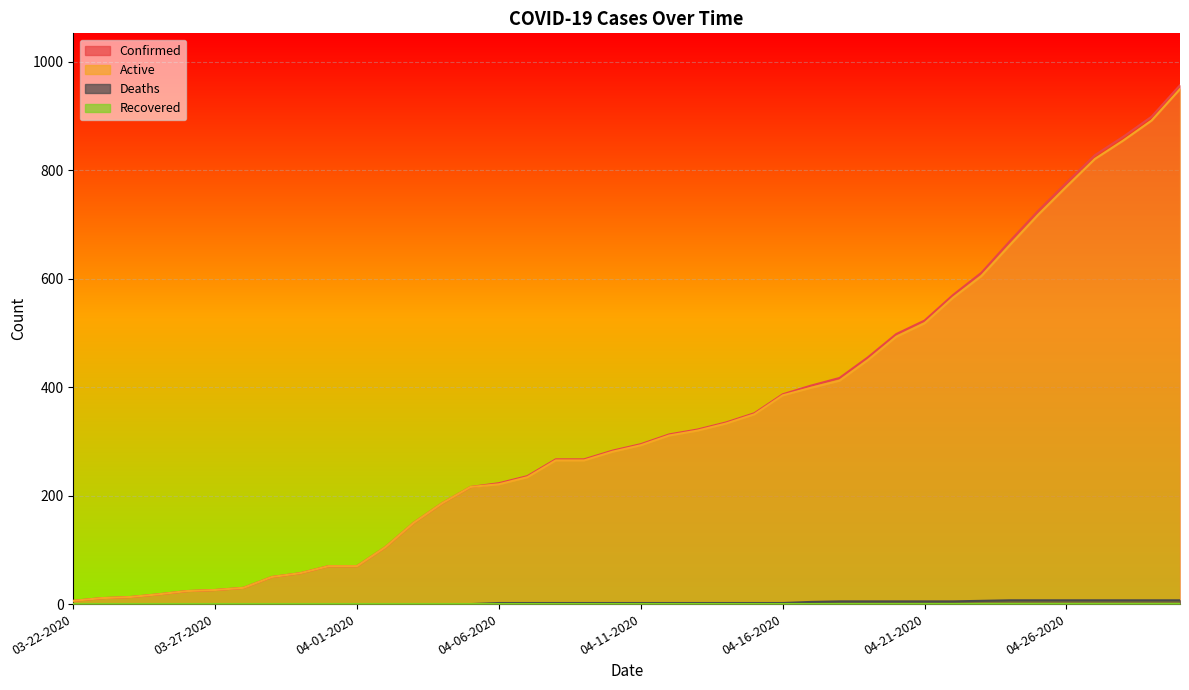

Between 04-06-2020 and 04-23-2020, which series saw the biggest shift?

Confirmed